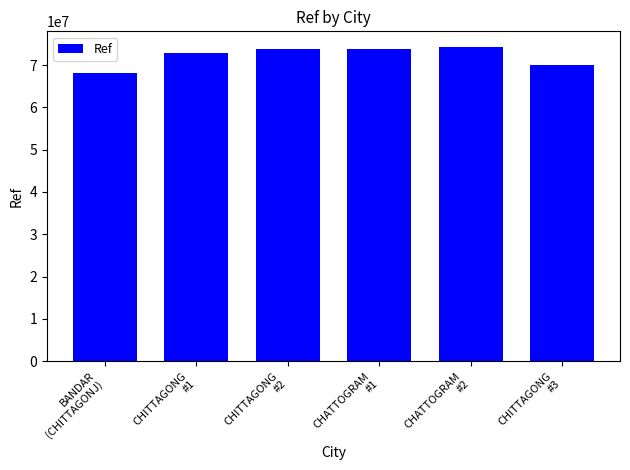

Approximately how many times larger is the value at CHITTAGONG
#3 compared to BANDAR
(CHITTAGONJ)?

1.0